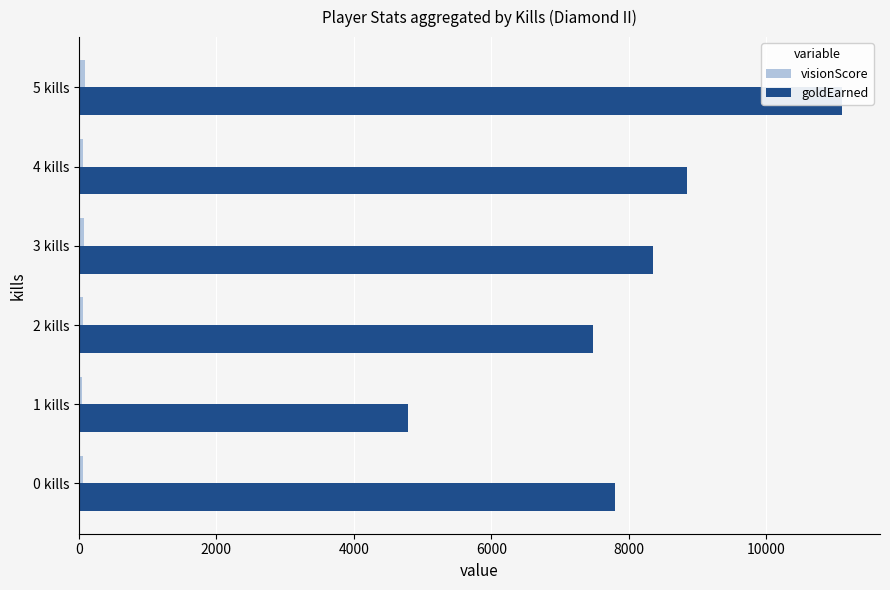

Does the chart contain any negative values?

No